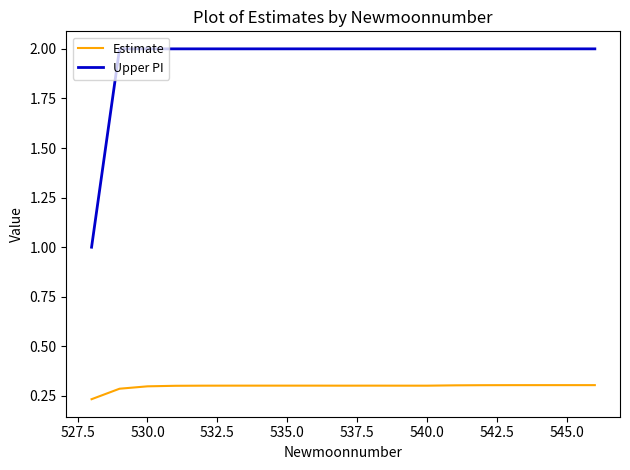

True or false: Upper PI and Estimate cross at least once.

False